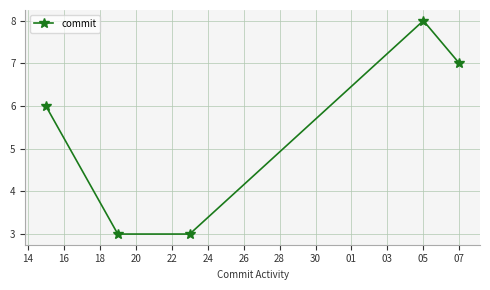

What is the difference between the second highest and minimum values?

4